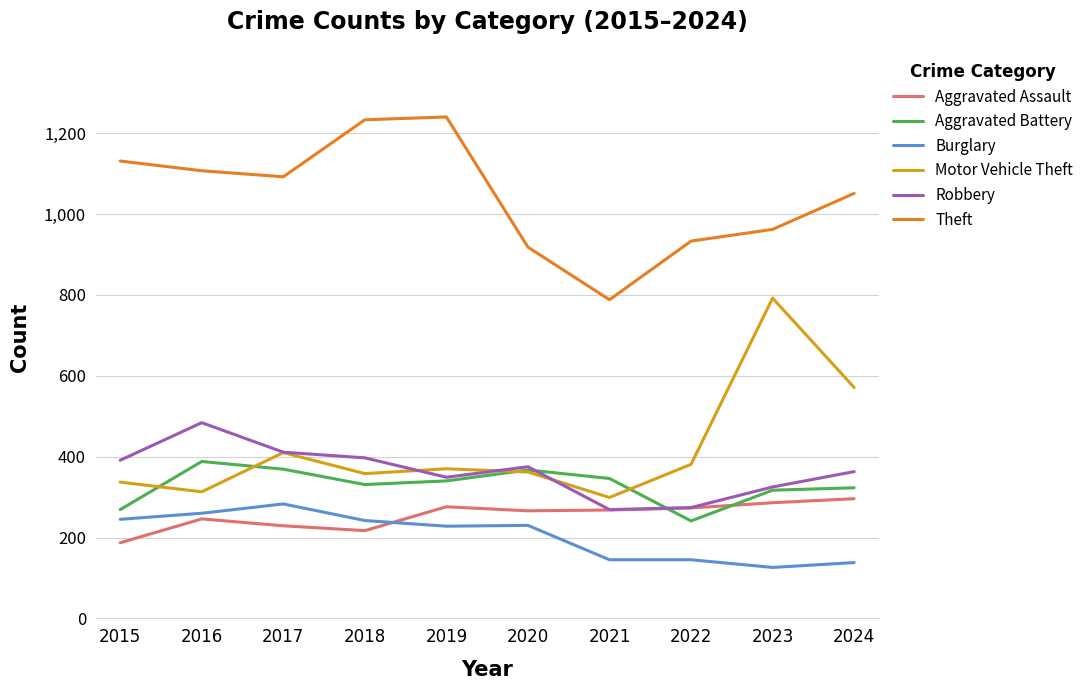

What is the approximate value of Aggravated Battery at 2021, to the nearest 5?

345